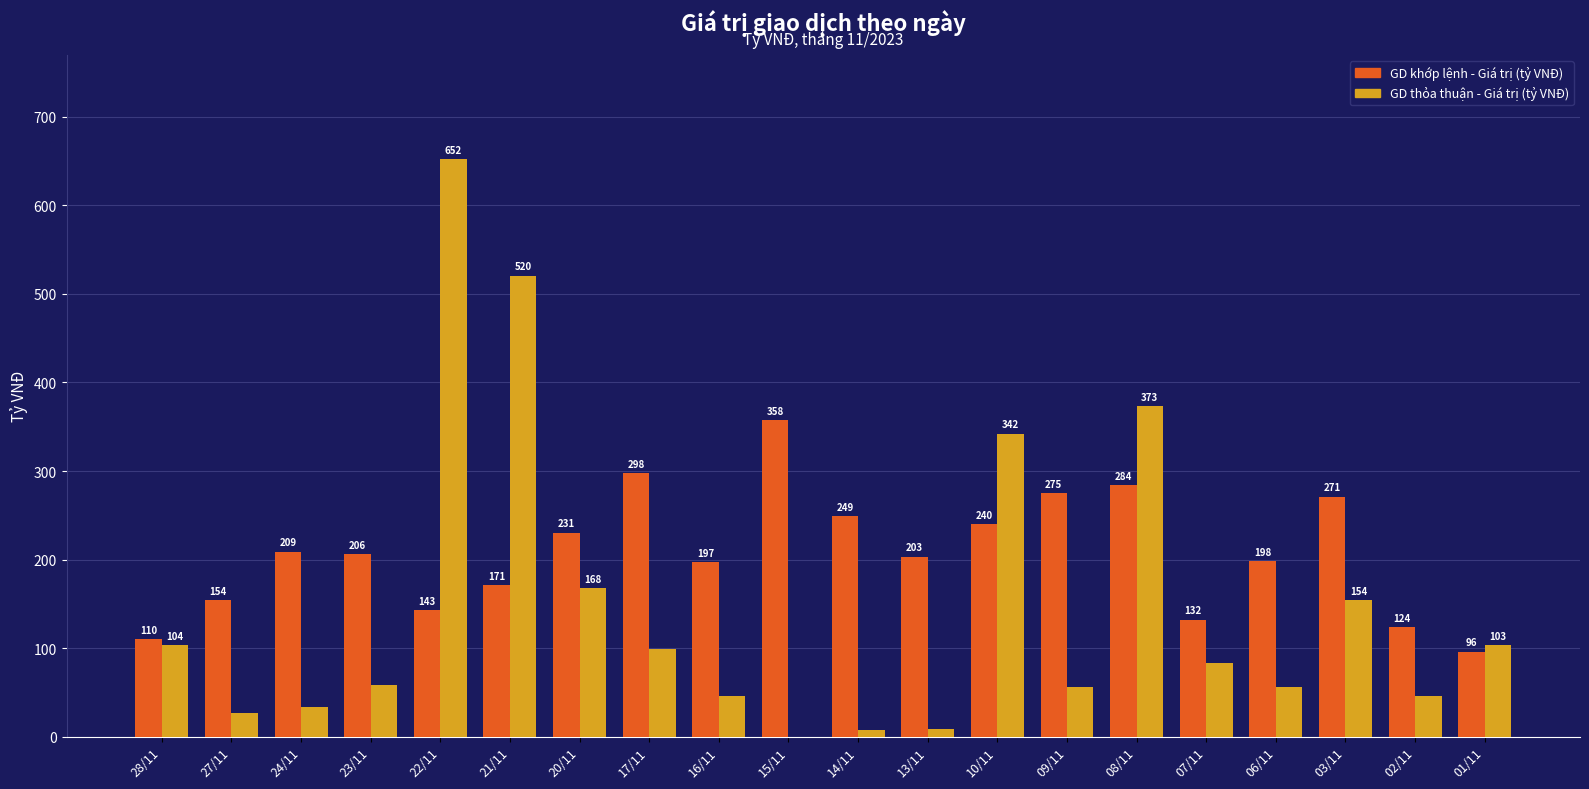

What is the spread (max minus min) of values at 03/11?

116.9